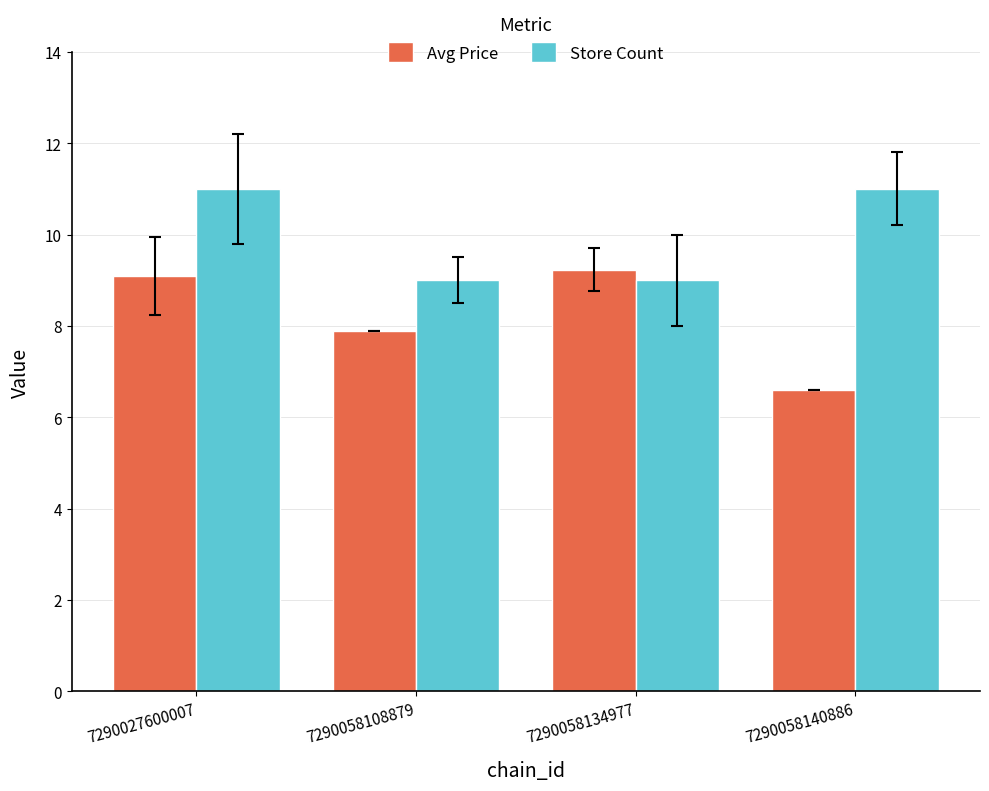

Does the chart contain any negative values?

No